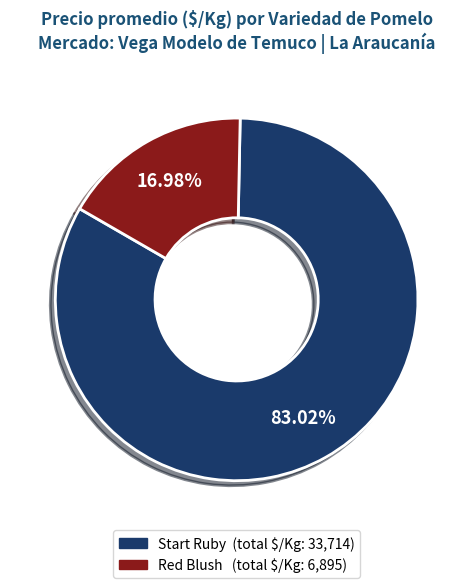

Does Red Blush account for over 50% of the chart?

No